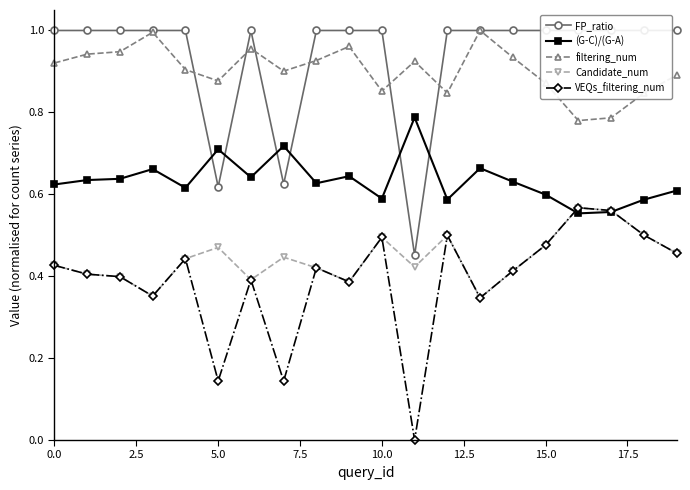

True or false: filtering_num and (G-C)/(G-A) intersect in this chart.

False